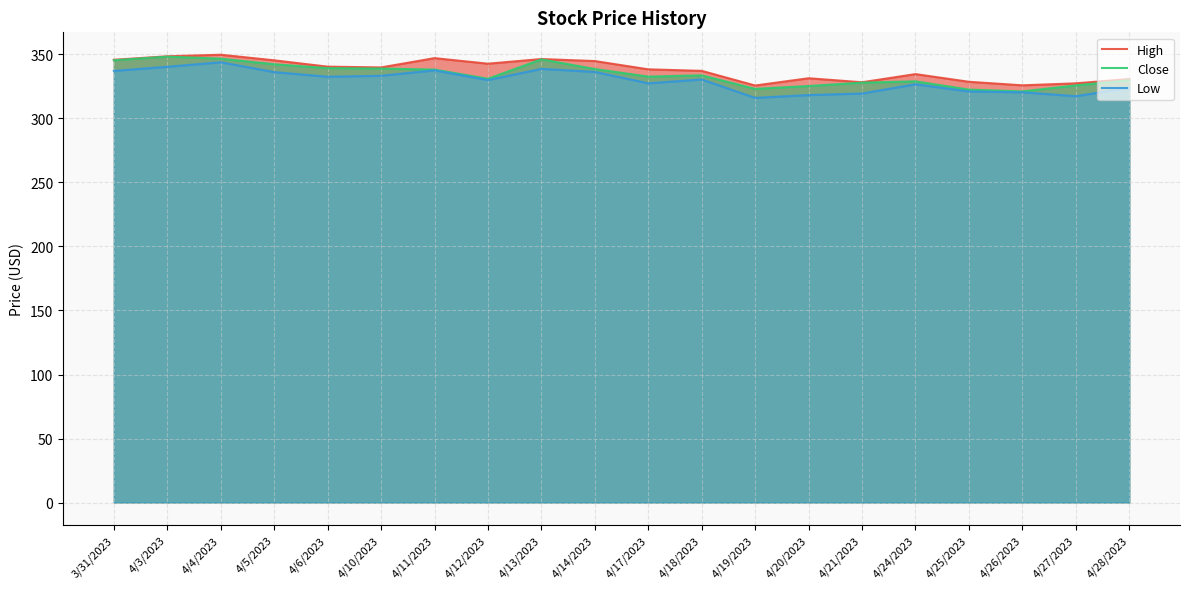

Which category has the lowest value across all series?

4/19/2023